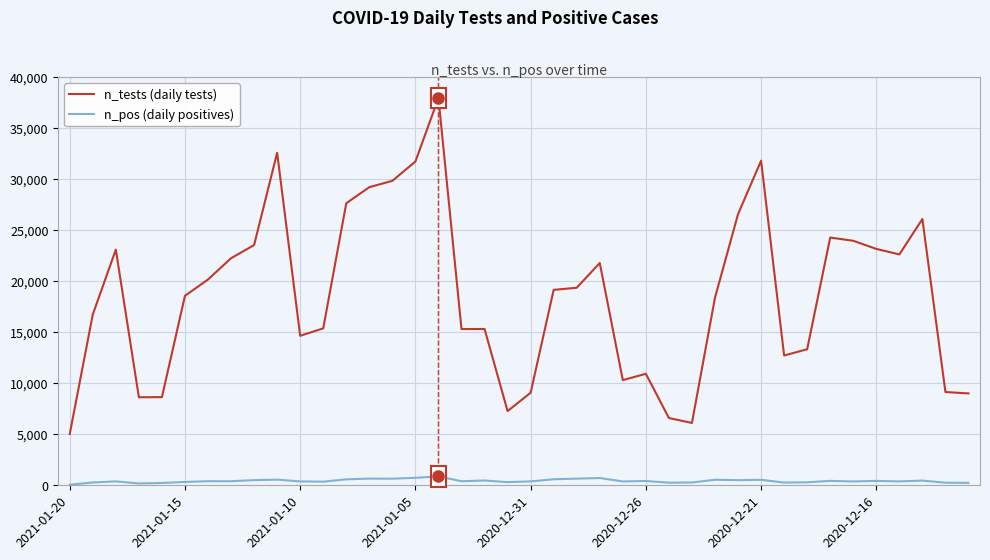

True or false: n_pos (daily positives) and n_tests (daily tests) intersect in this chart.

False